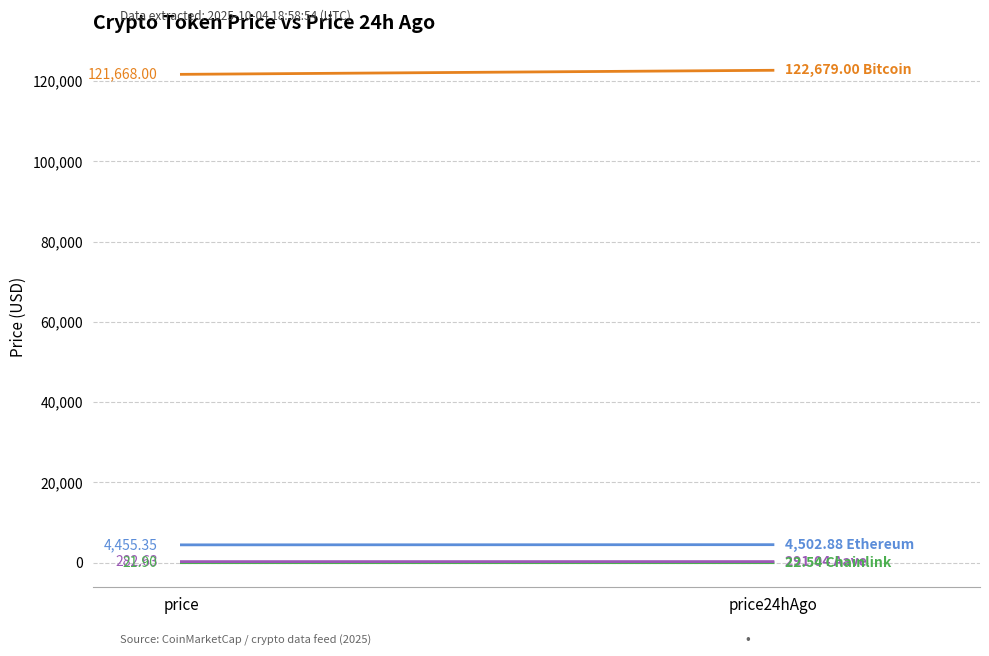

What are all the series names shown in the legend?

Bitcoin, Ethereum, Chainlink, Aave